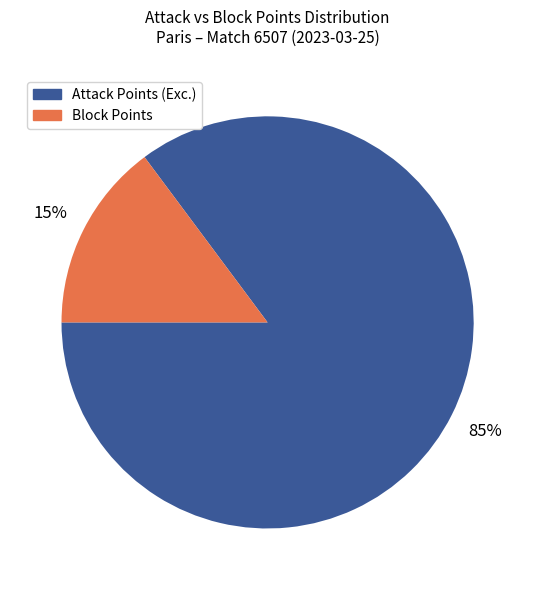

To the nearest percent, what is the difference between the largest and smallest slice percentages?

70%